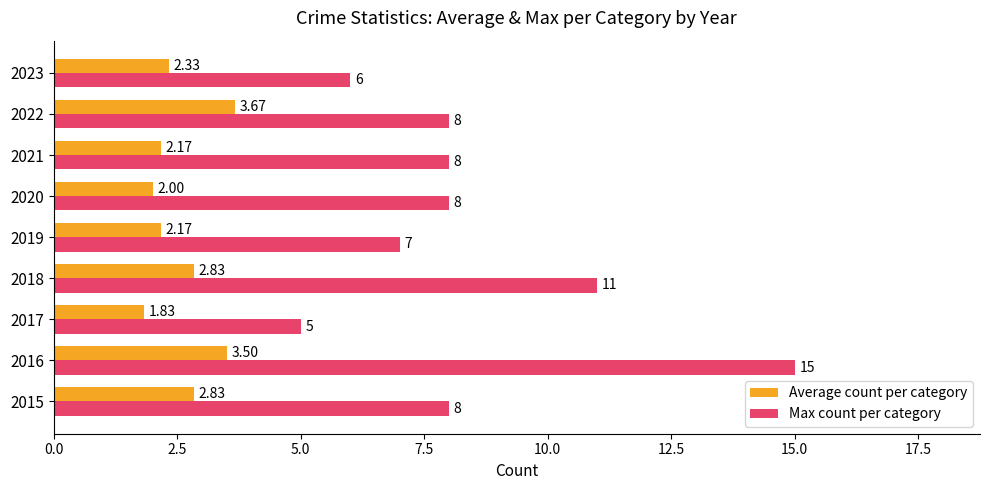

What is the difference between the maximum and minimum values in the Max count per category series?

10.0